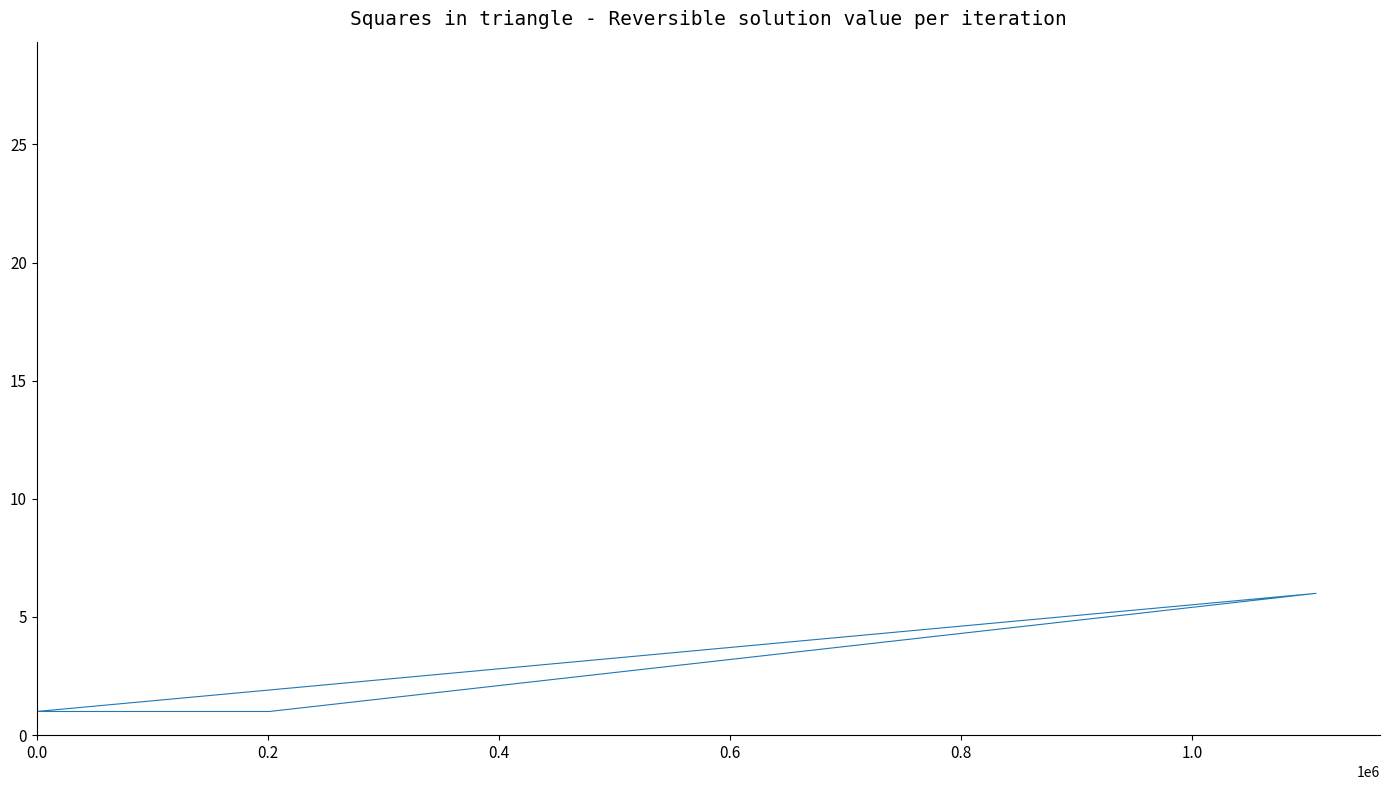

How many values are below 13?

15